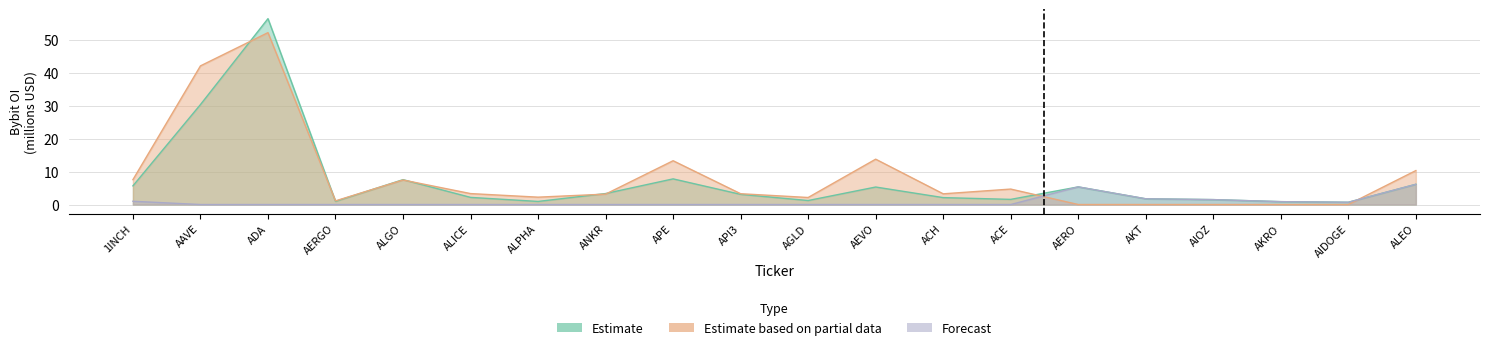

Which series has the largest total across all categories?

Estimate based on partial data